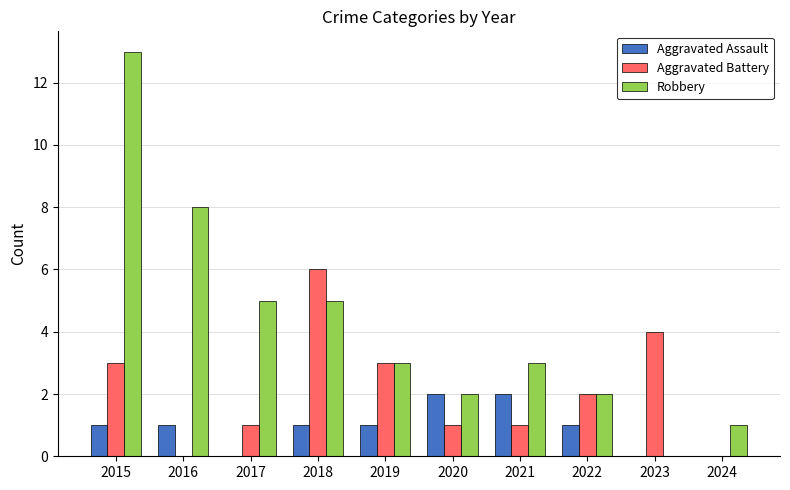

Reading right to left, what are all the values shown in this chart?

Aggravated Assault: 2024=0	2023=0	2022=1	2021=2	2020=2	2019=1	2018=1	2017=0	2016=1	2015=1
Aggravated Battery: 2024=0	2023=4	2022=2	2021=1	2020=1	2019=3	2018=6	2017=1	2016=0	2015=3
Robbery: 2024=1	2023=0	2022=2	2021=3	2020=2	2019=3	2018=5	2017=5	2016=8	2015=13